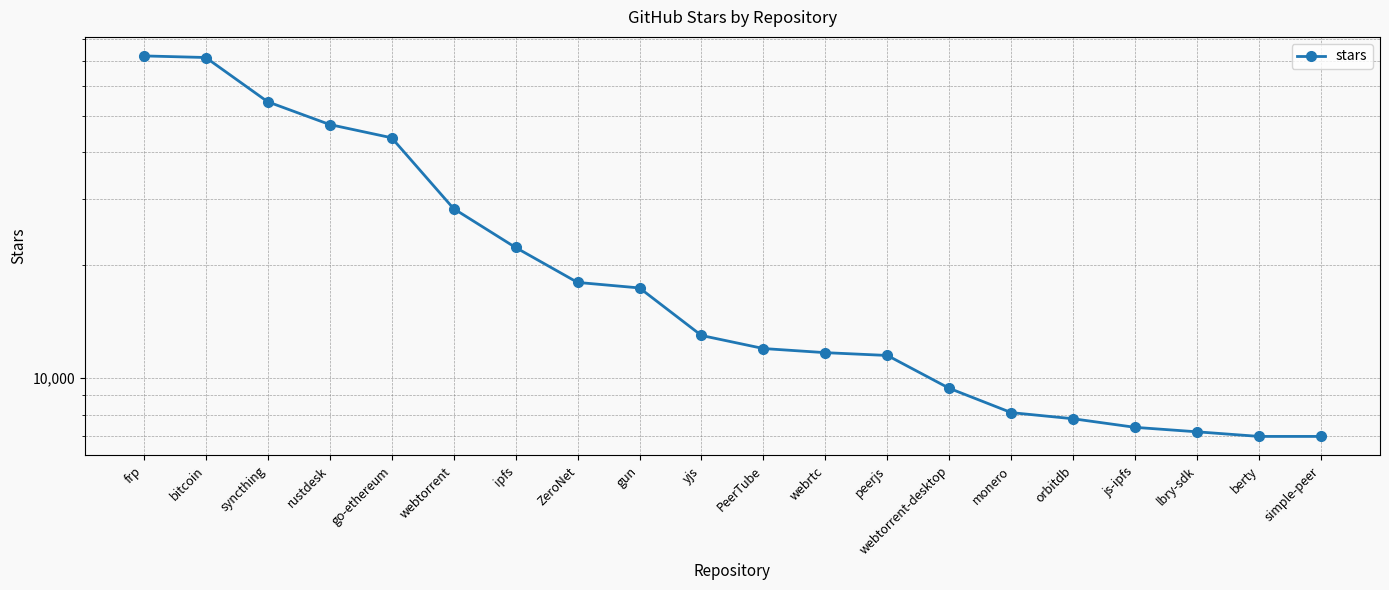

Which label corresponds to the smallest value in the chart?

berty